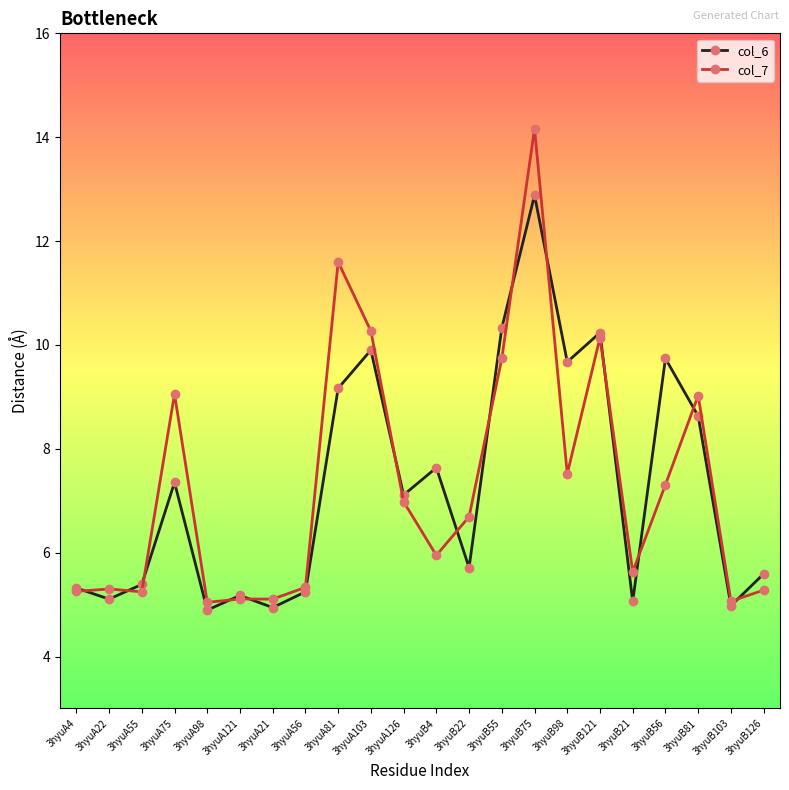

In col_6, how many points are higher than both neighbors (excluding endpoints)?

7